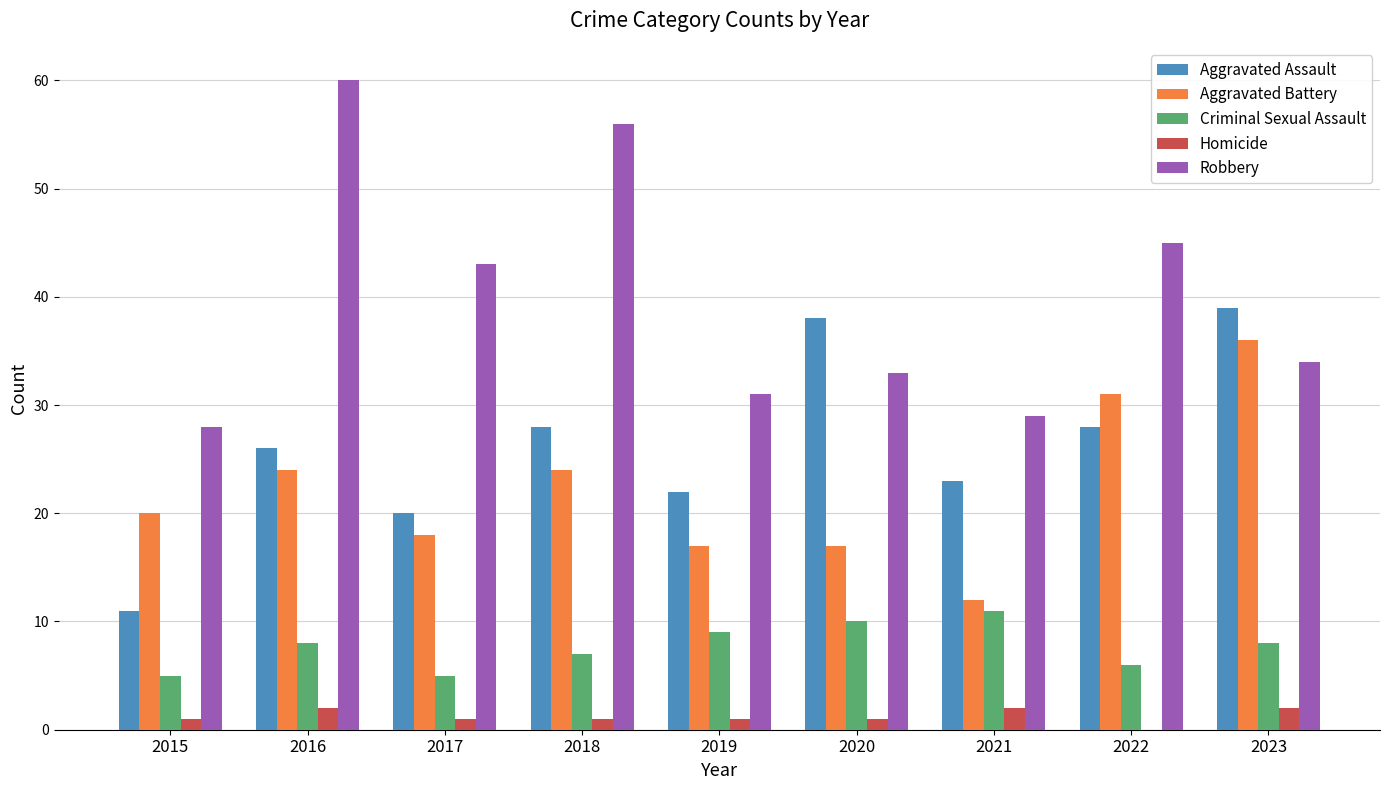

What are all the series names shown in the legend?

Aggravated Assault, Aggravated Battery, Criminal Sexual Assault, Homicide, Robbery